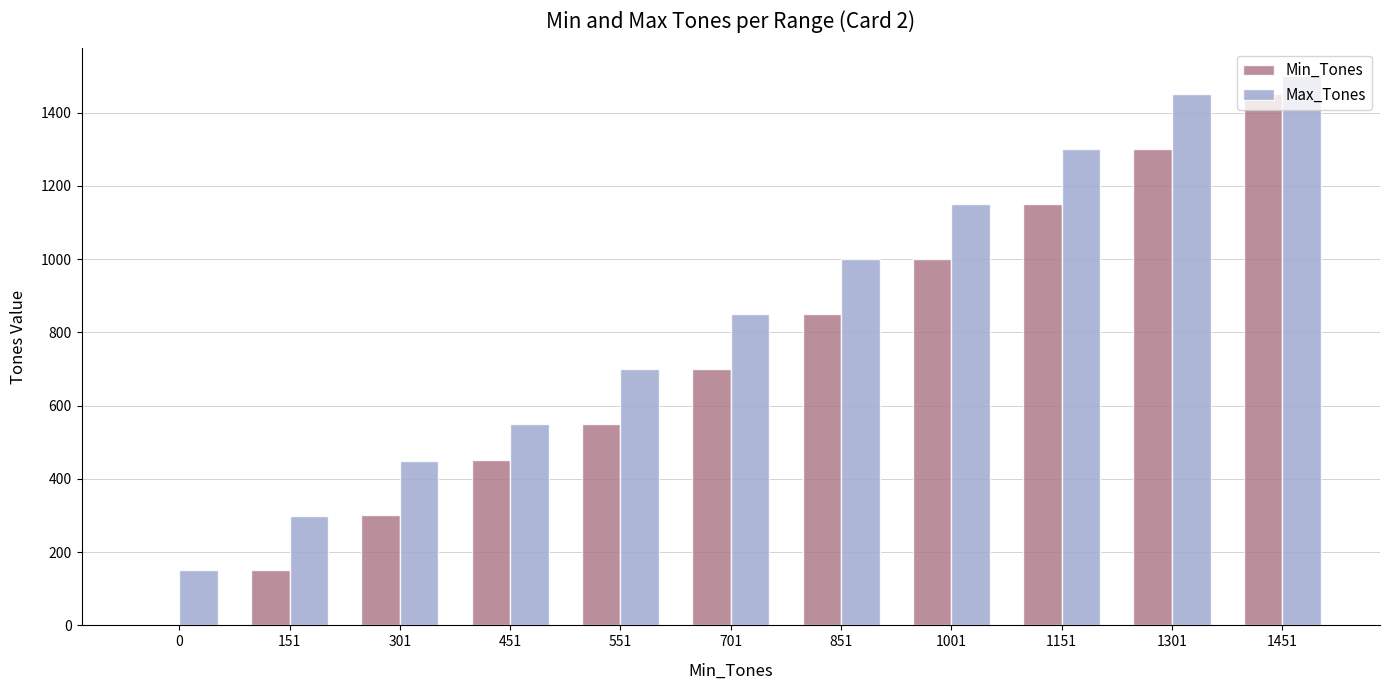

What is the sum of all Max_Tones values?

9400